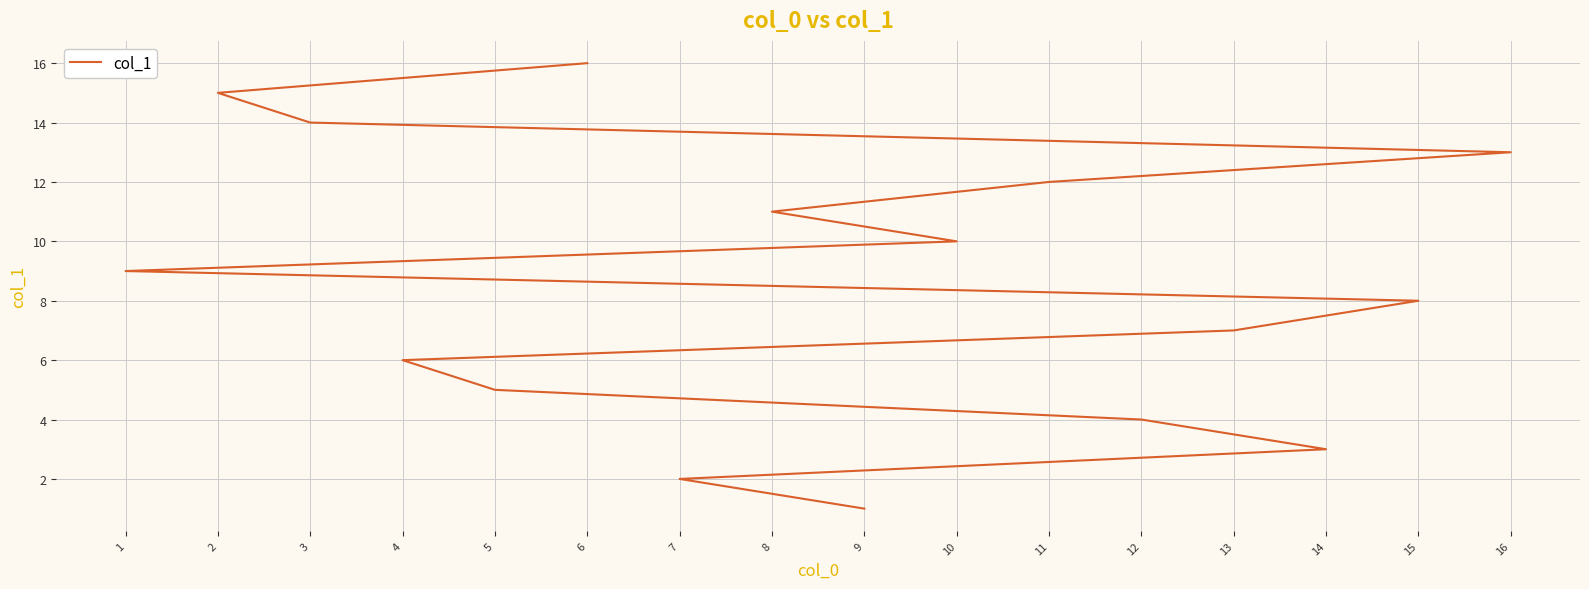

What is the sum of all values?

136